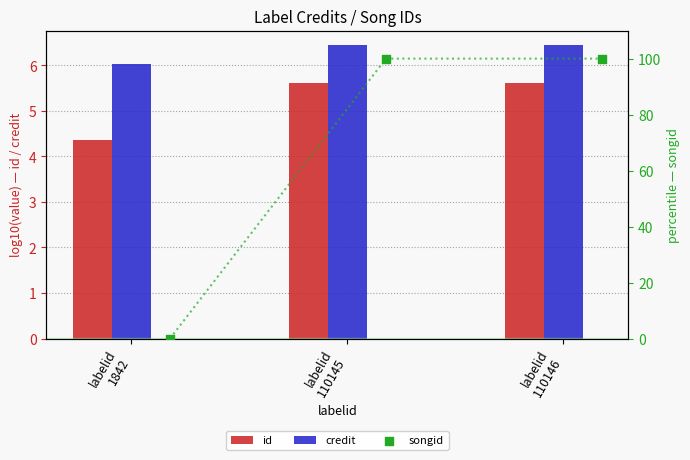

Which series has the largest Y range (max minus min)?

songid